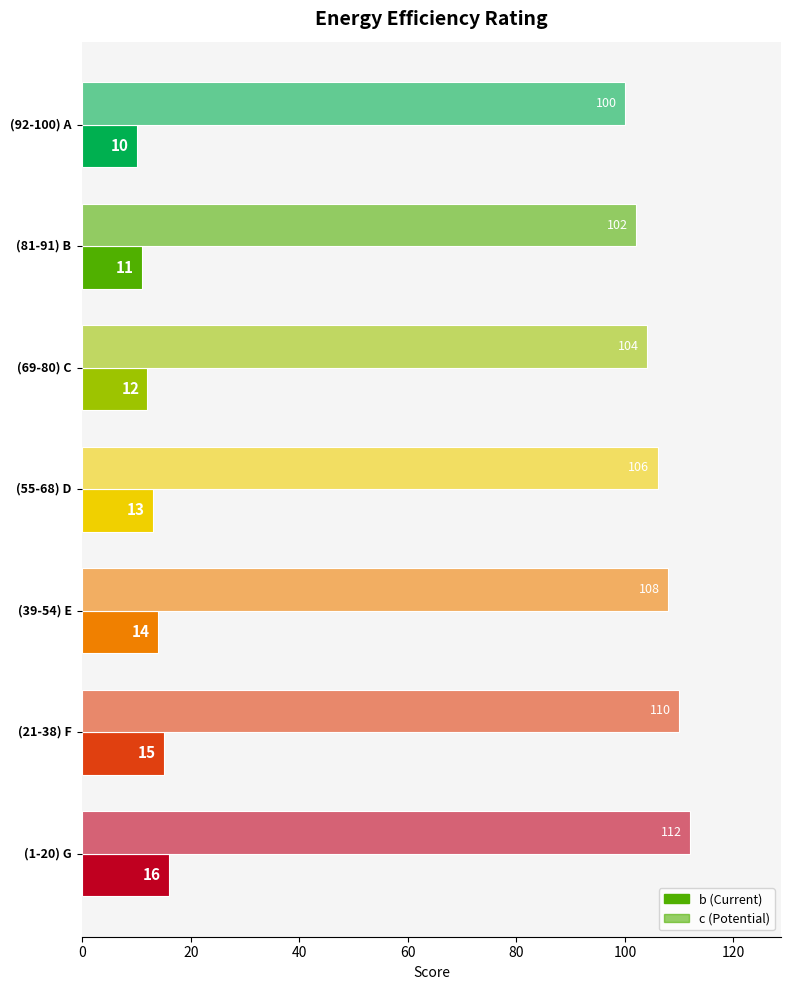

The value of b at 120 is 16. True or false?

True